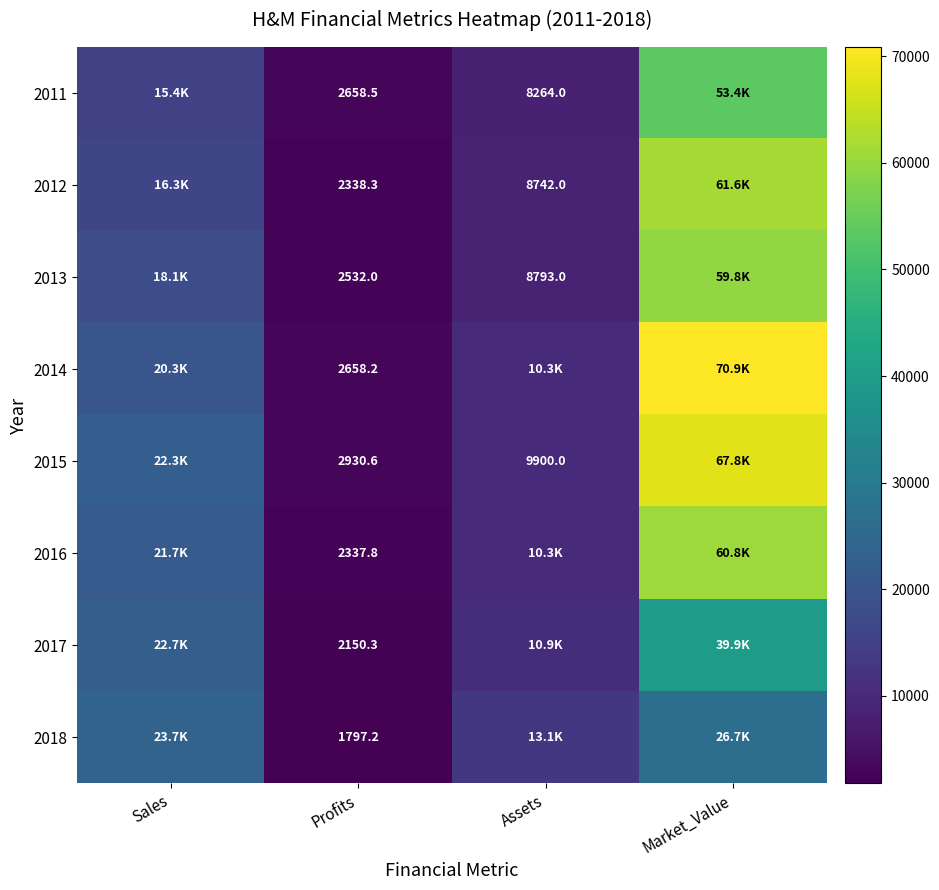

At how many categories does at least one series exceed 47355?

1